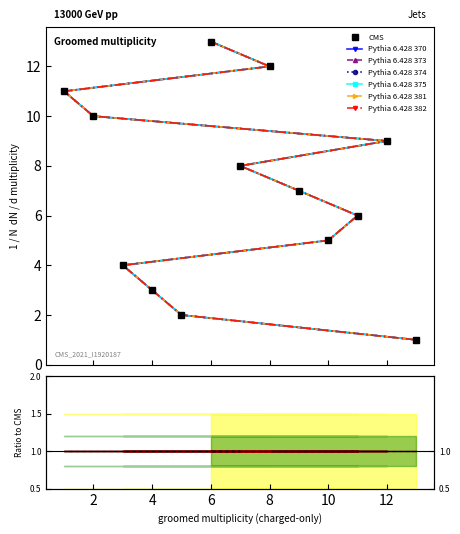

List the labels in order of value, smallest first.

13, 5, 4, 3, 10, 11, 9, 7, 12, 2, 1, 8, 6